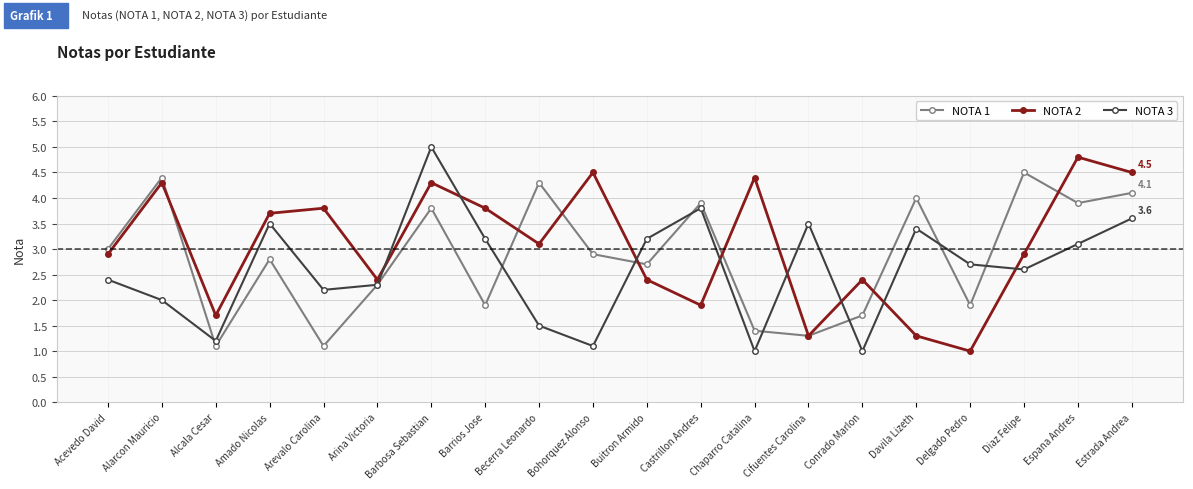

What is the difference between the highest and lowest values at Alcala Cesar?

0.6